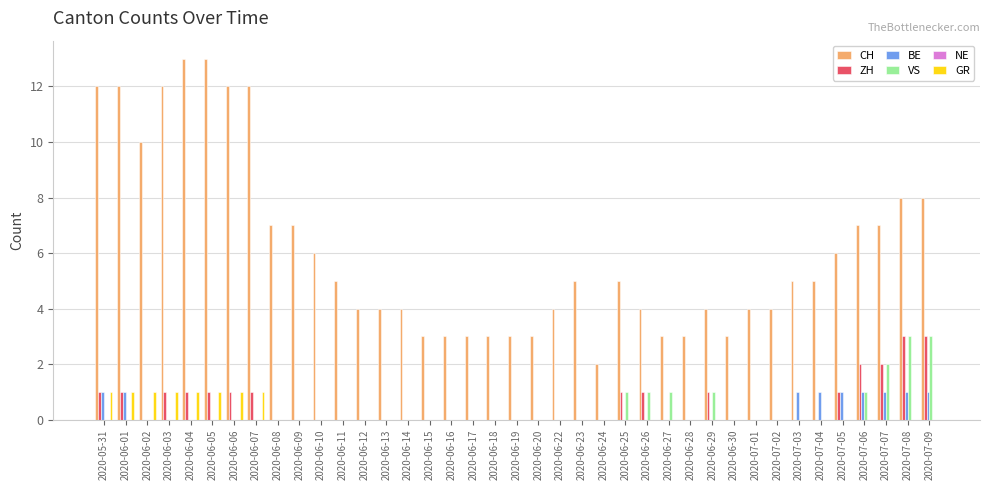

What is the sum of all ZH values?

21